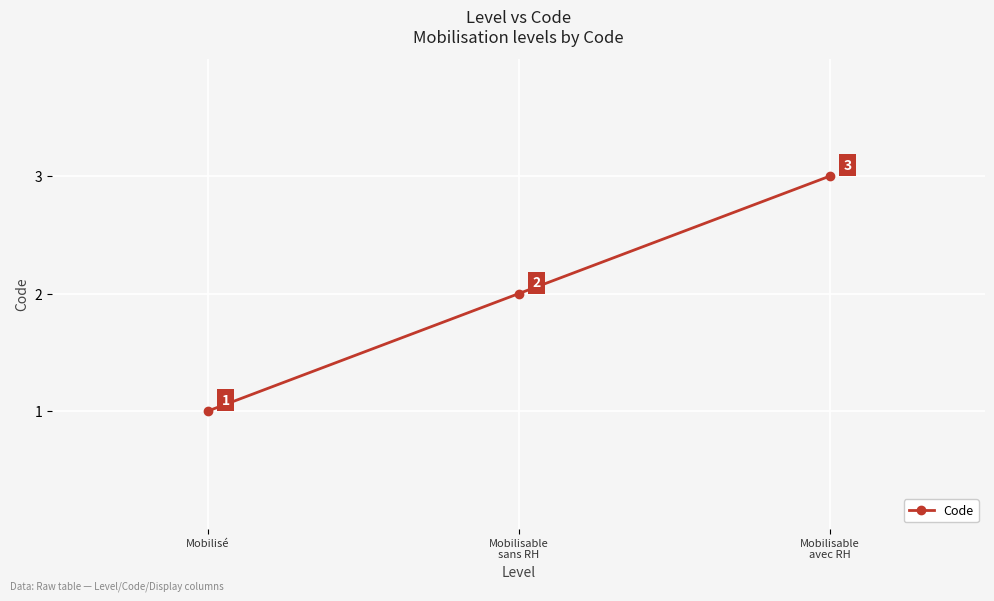

How many values are between 1 and 3?

3